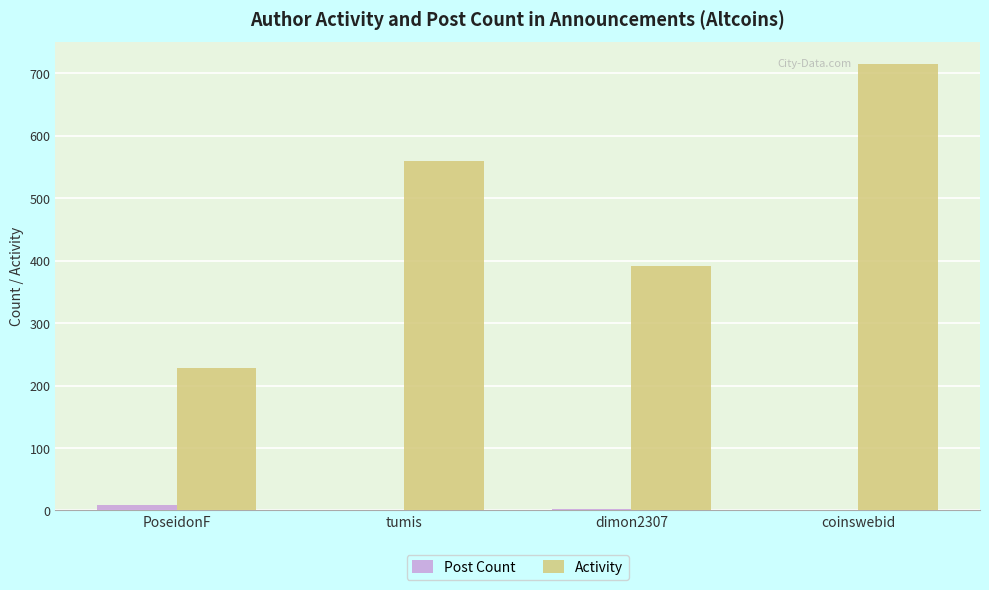

What is the total value across all series at dimon2307?

394